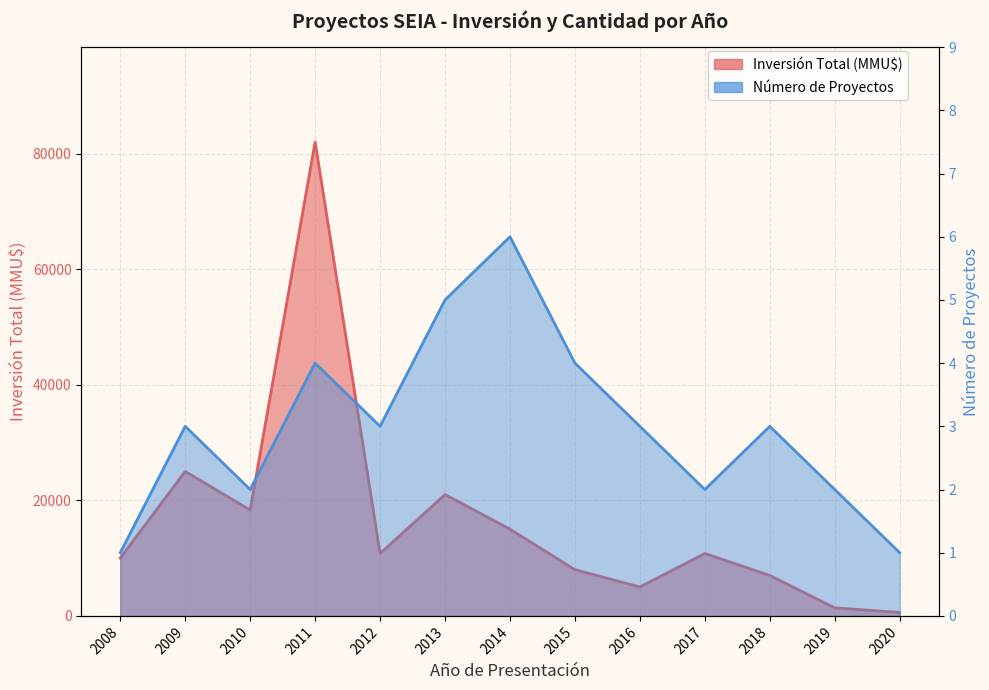

What is the value of the Número de Proyectos point at the 10th from the left?

2